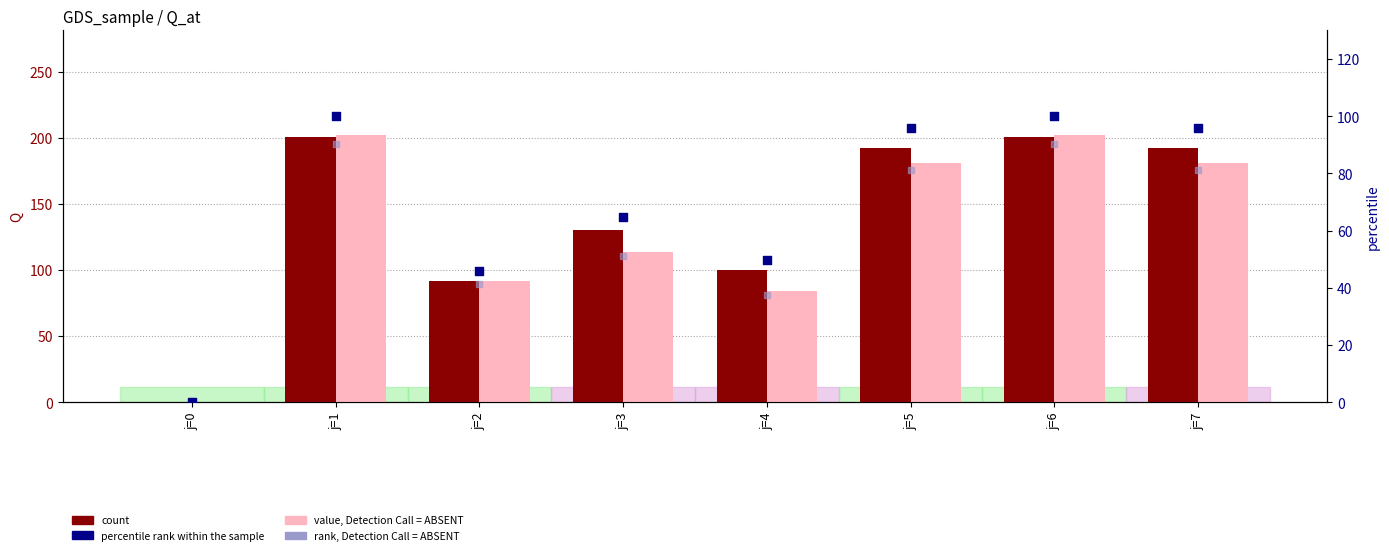

At how many categories does at least one series exceed 13?

7